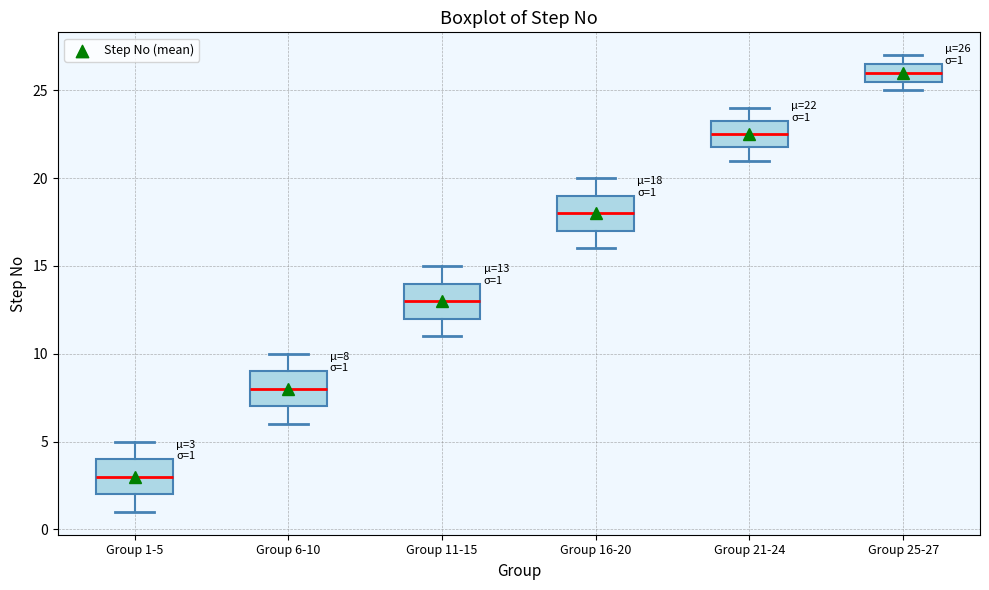

Which box has the highest median line?

Group 25-27